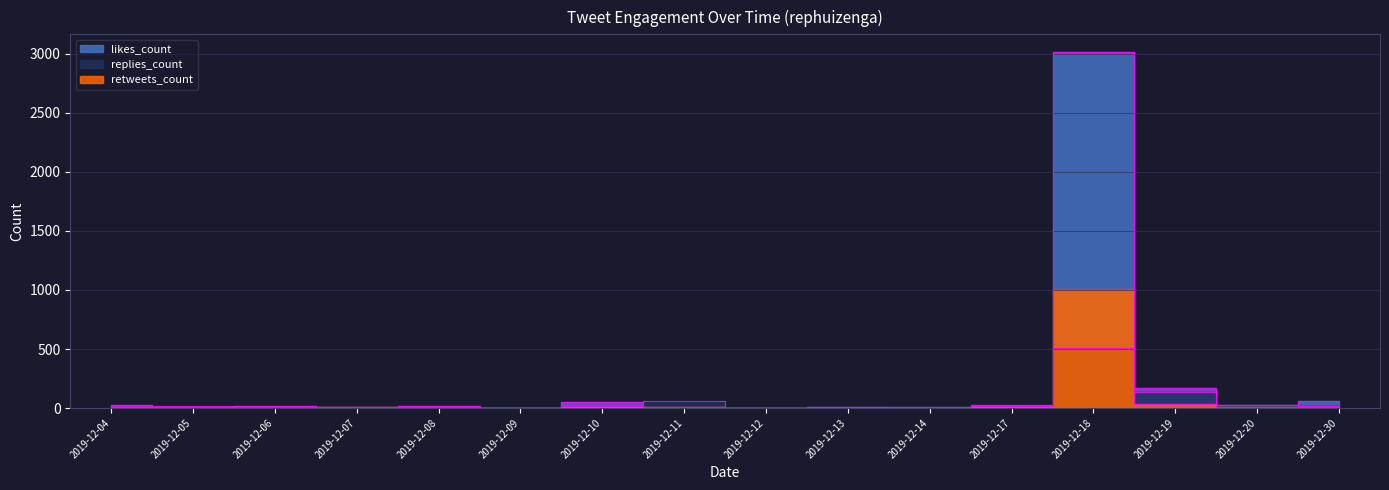

Between 2019-12-08 and 2019-12-12, which series saw the biggest shift?

likes_count